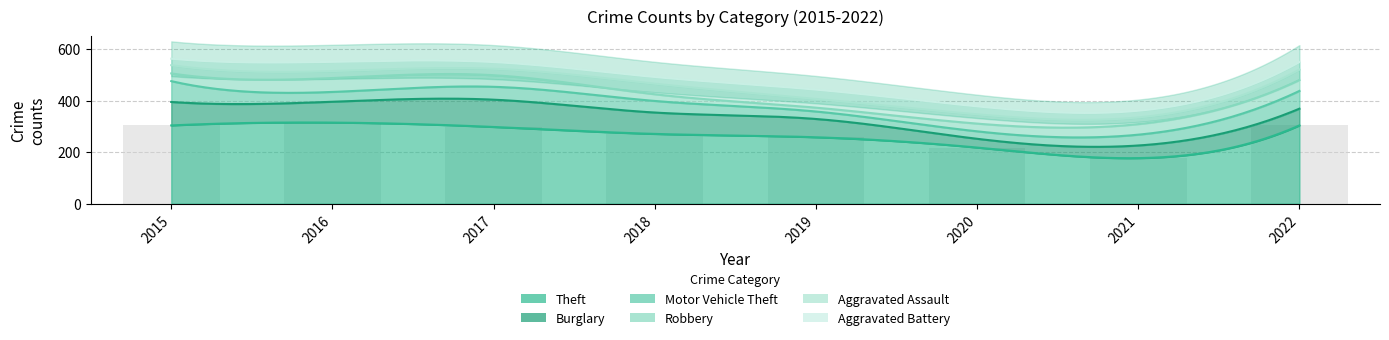

Between 2019 and 2020, which series saw the biggest shift?

Theft